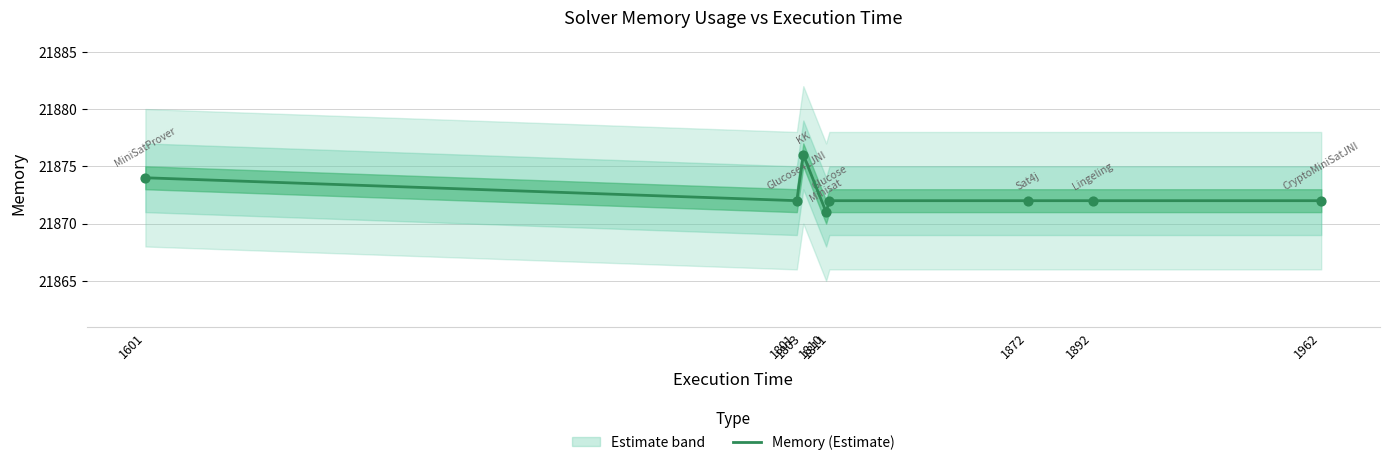

Between 1801 and 1811, which is larger?

1801